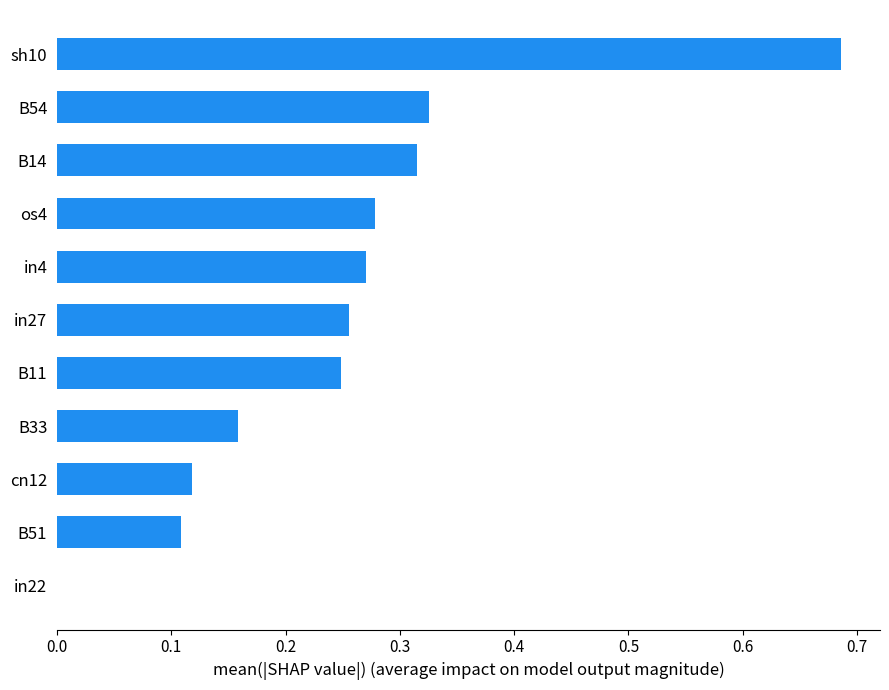

Count the values in the range 0 to 1.

11